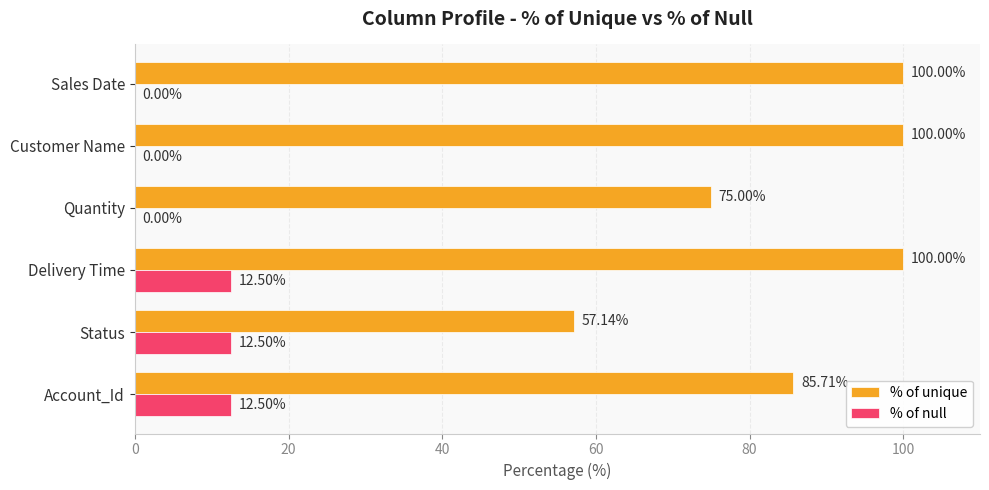

What is the sum of all % of null values?

37.5